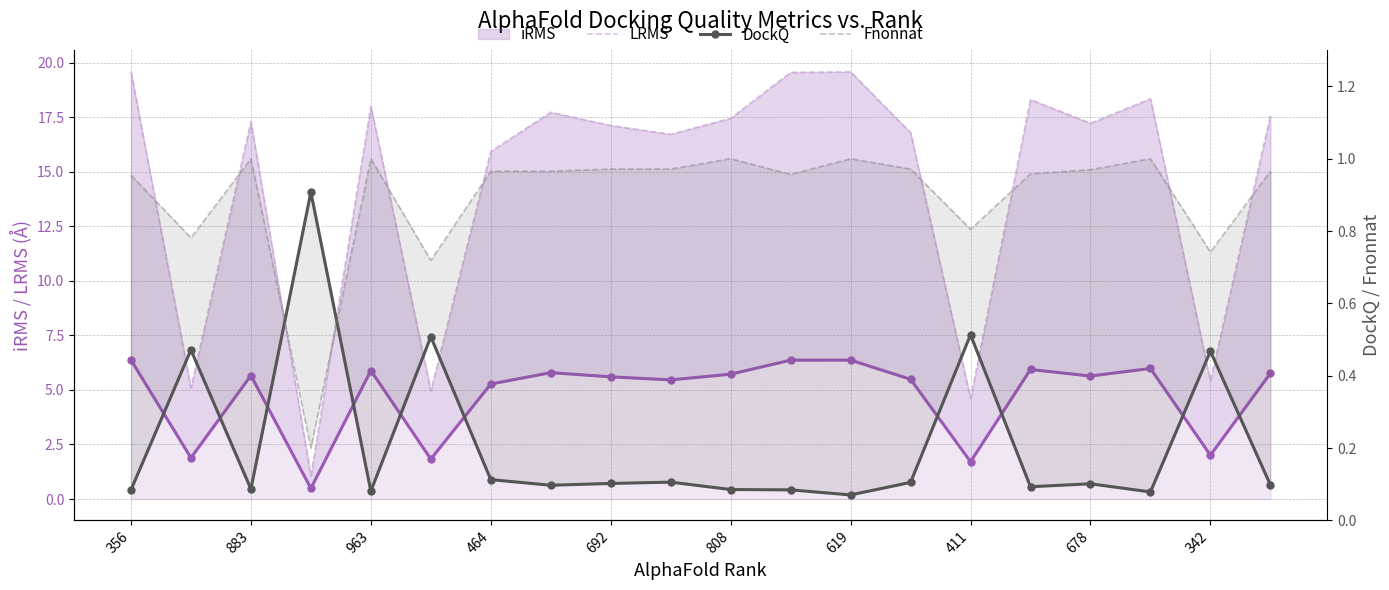

True or false: DockQ has more than 2 interior local peaks.

True